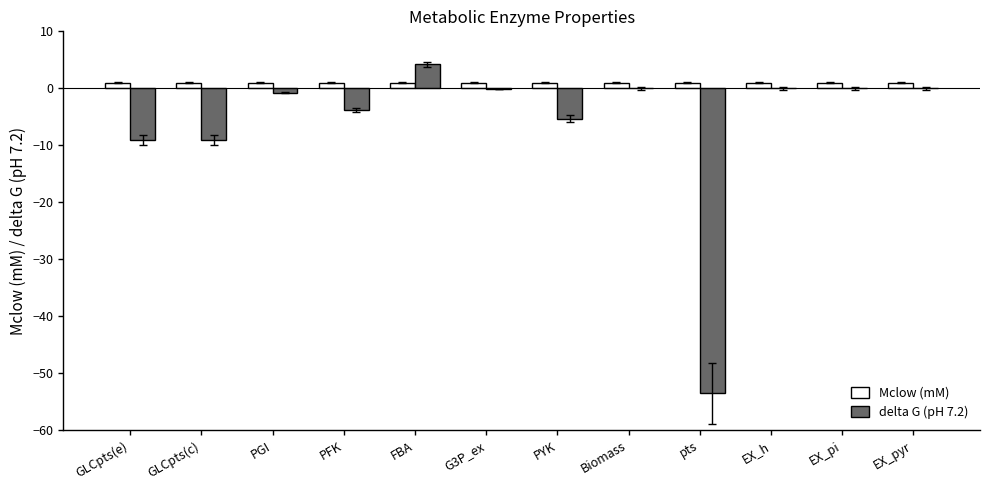

What is the sum of all delta G (pH 7.2) values?

-77.5